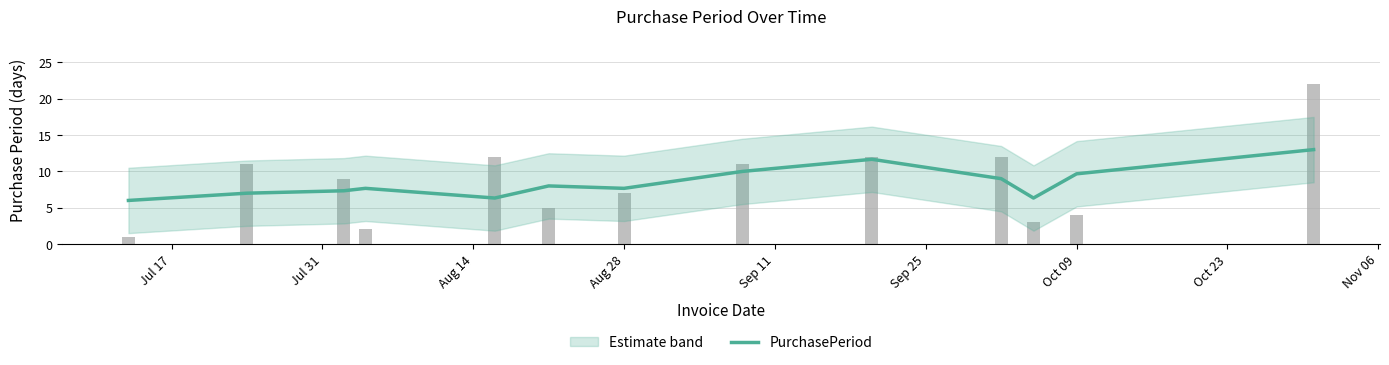

How many data points are less than 7?

3